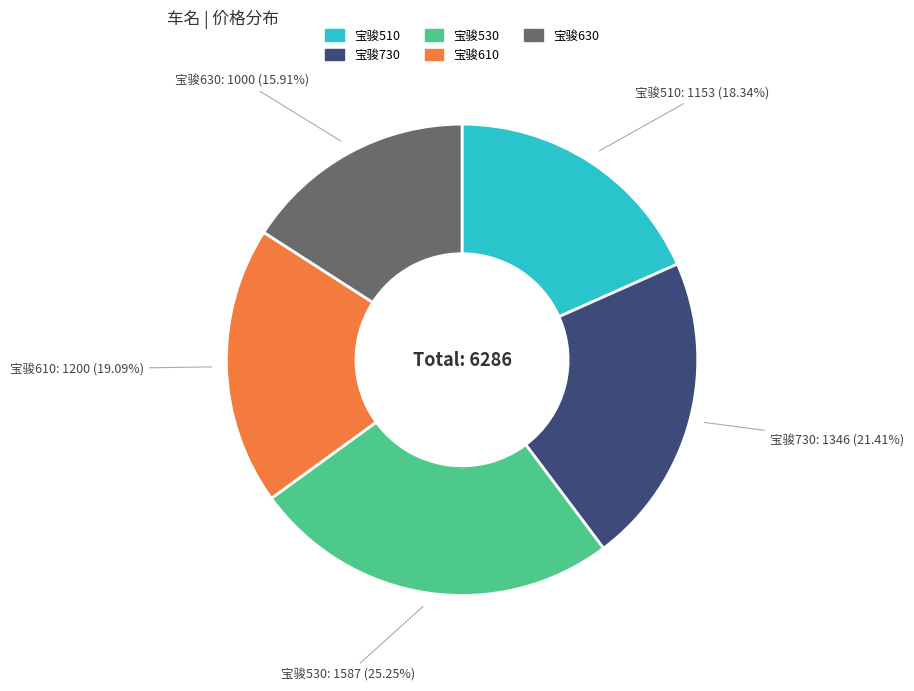

Is there any slice that represents more than half of the pie?

No